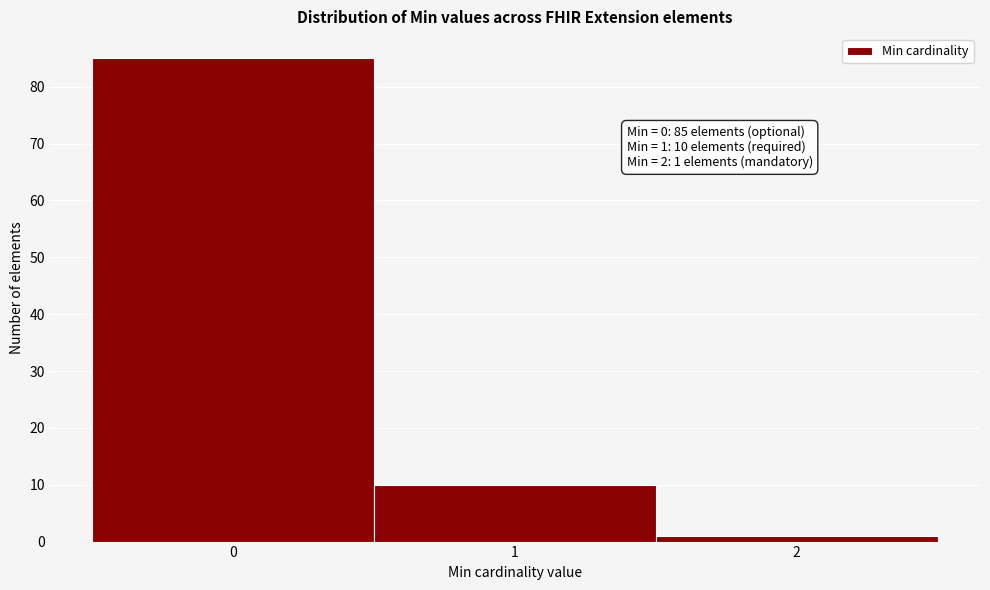

Which range on the x-axis has the tallest bar?

-0.5 to 0.5